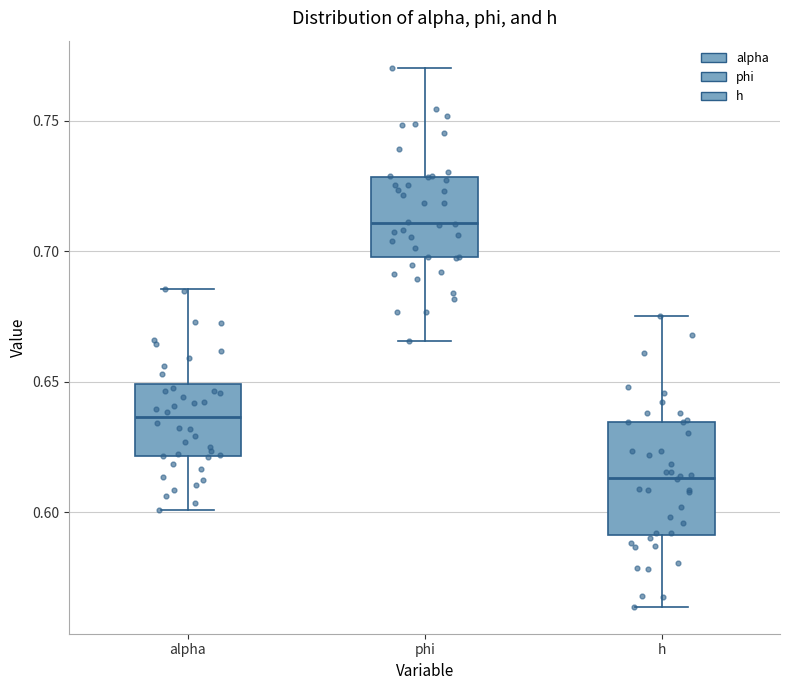

Reading left to right, read every box against the y-axis: the position of its median line, the range the box covers, and the ends of its whiskers. The values are not printed on the chart, so give them approximately, as read against the axis.

alpha: median 0.635, box 0.620 to 0.650, whiskers 0.600 to 0.685
phi: median 0.710, box 0.700 to 0.730, whiskers 0.665 to 0.770
h: median 0.615, box 0.590 to 0.635, whiskers 0.565 to 0.675